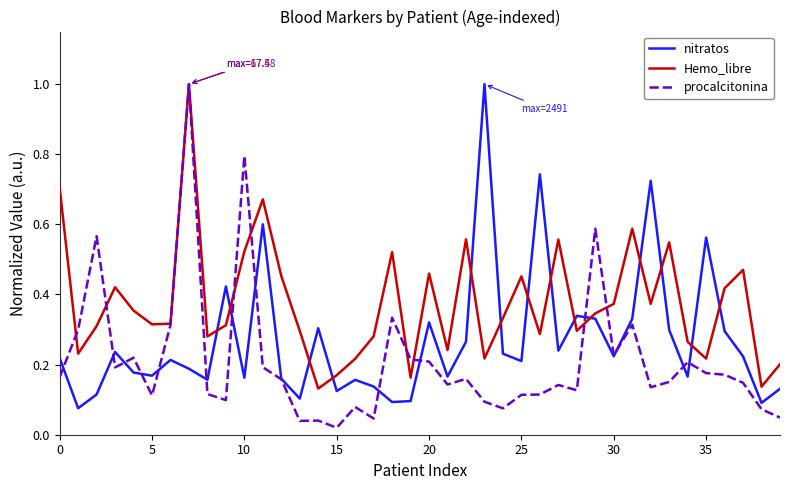

Which series has the largest total across all categories?

Hemo_libre